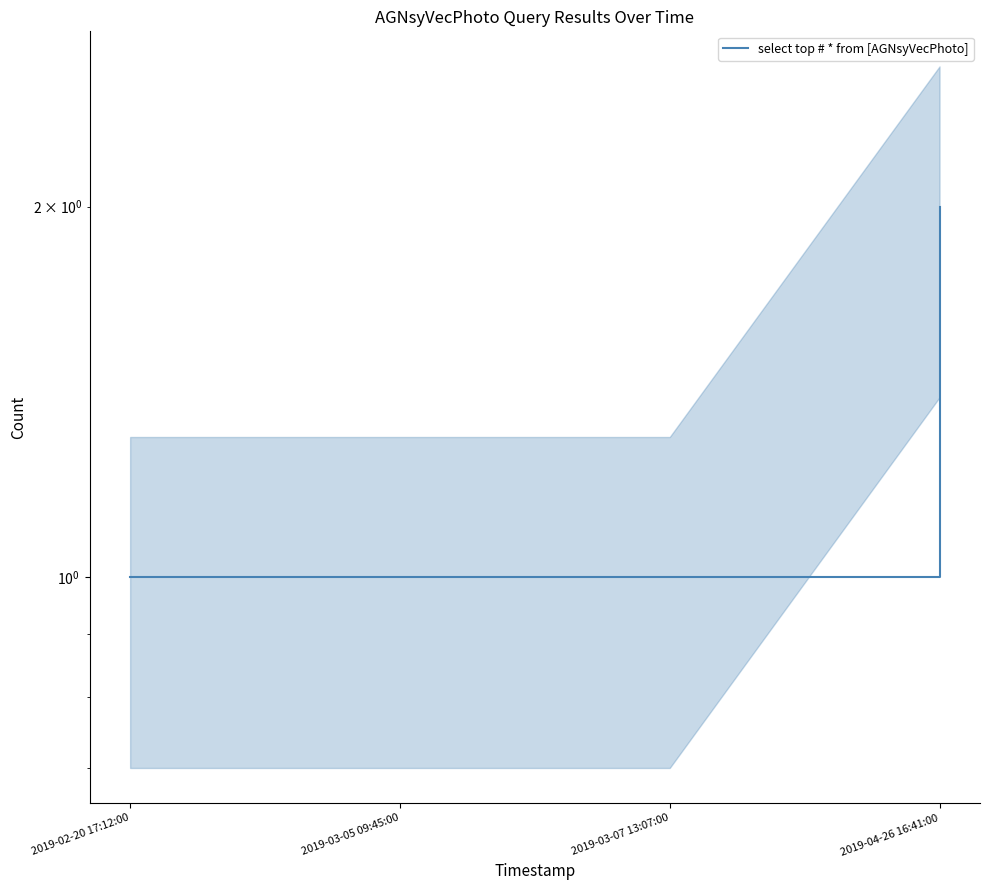

What is the greatest value displayed?

2